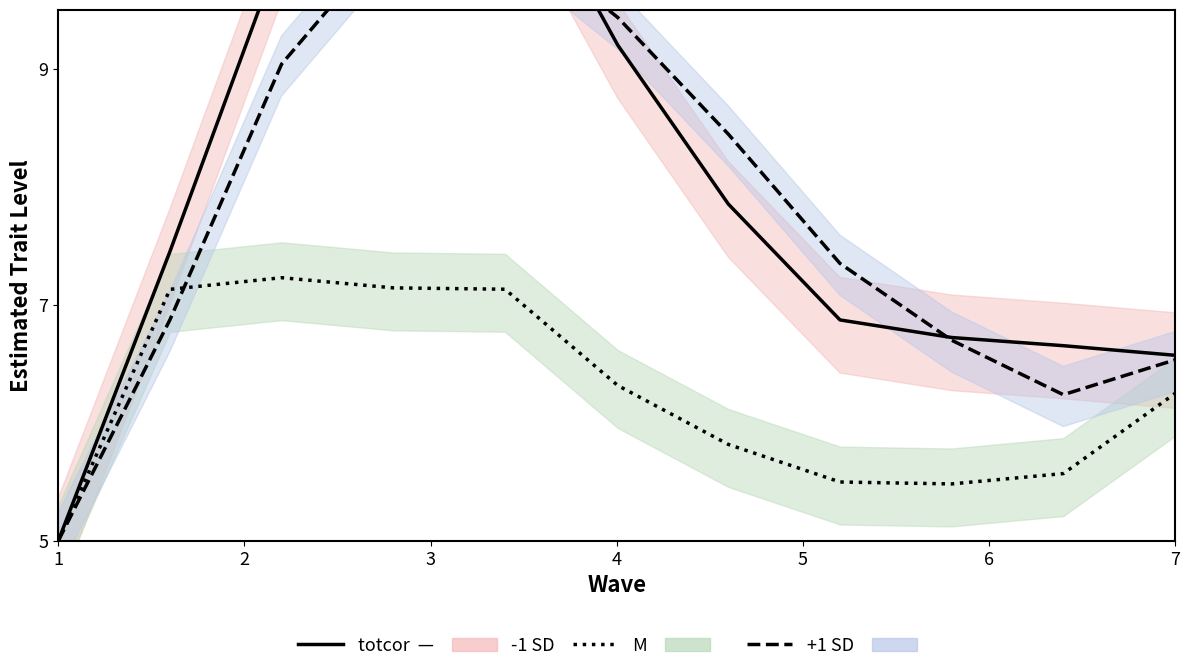

How many intersections are there between M and +1 SD?

1